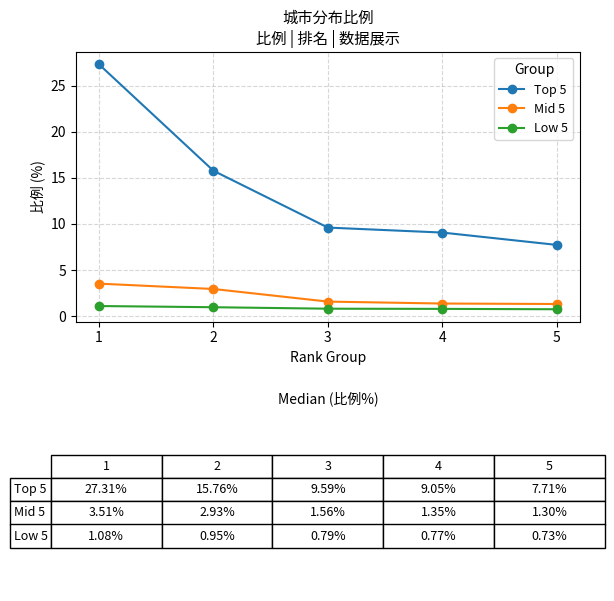

Is it true that Top 5 equals 5.2 at 4?

False